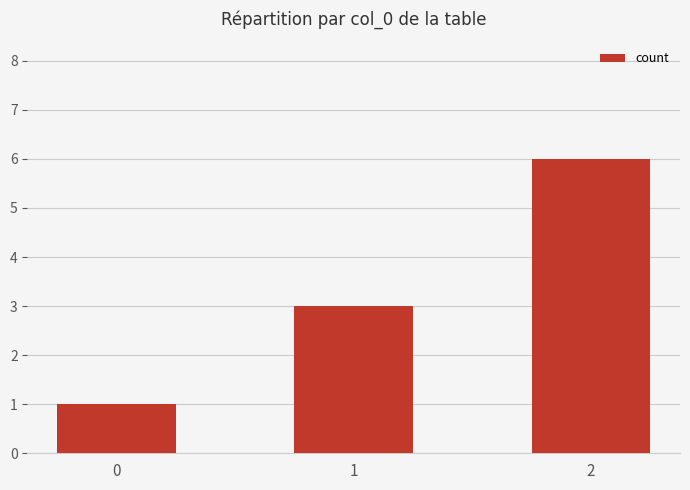

How many data points does each series have?

3